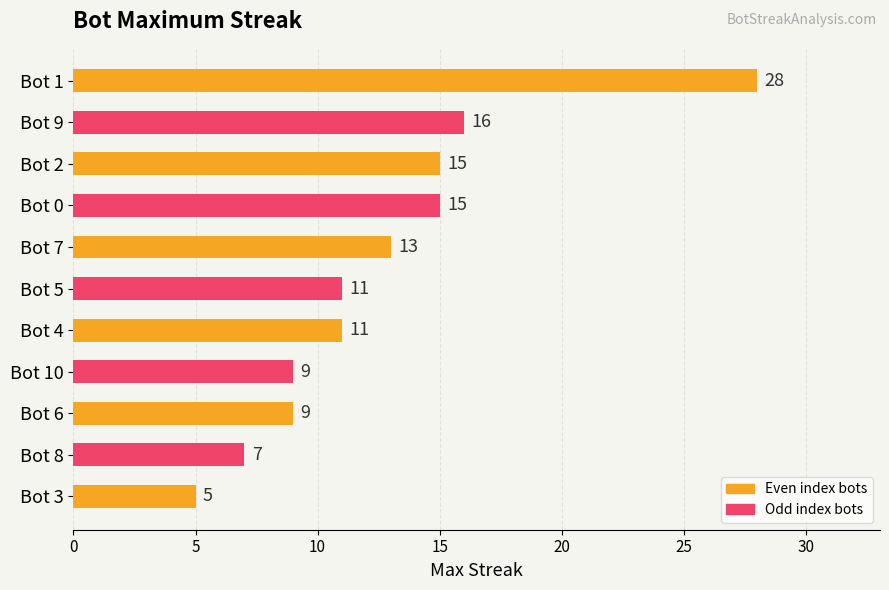

What is the value of the 4th bar from the top?

15